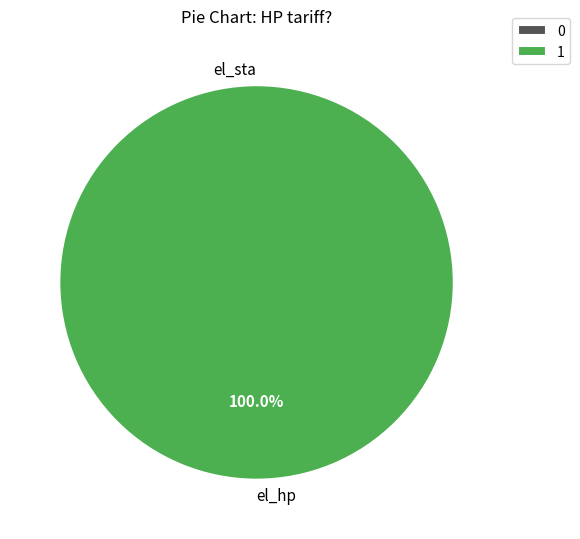

Which has a higher value, el_hp or el_sta?

el_hp